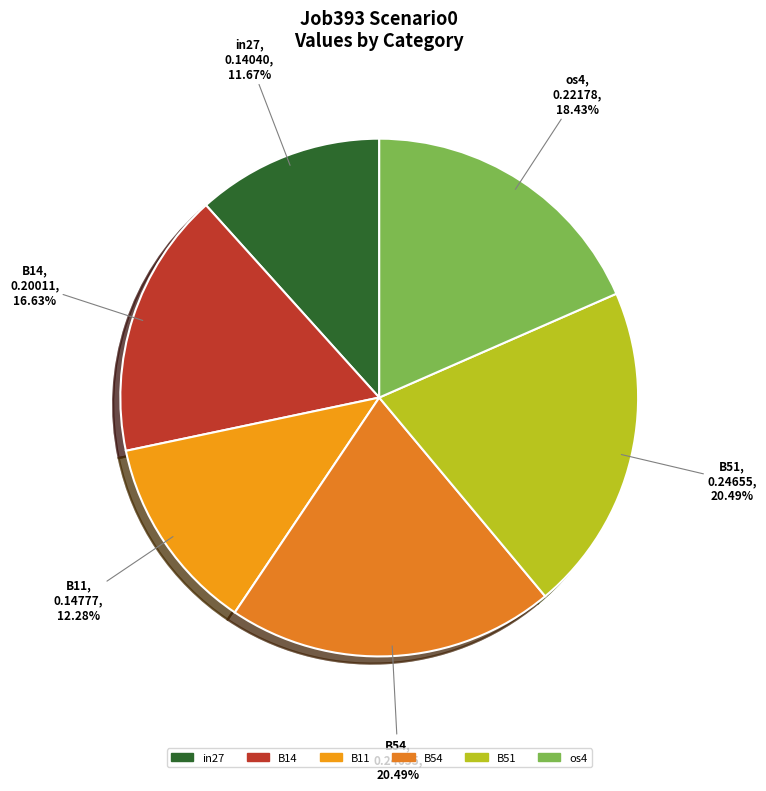

What is the total percentage of B11 and in27?

24.0%